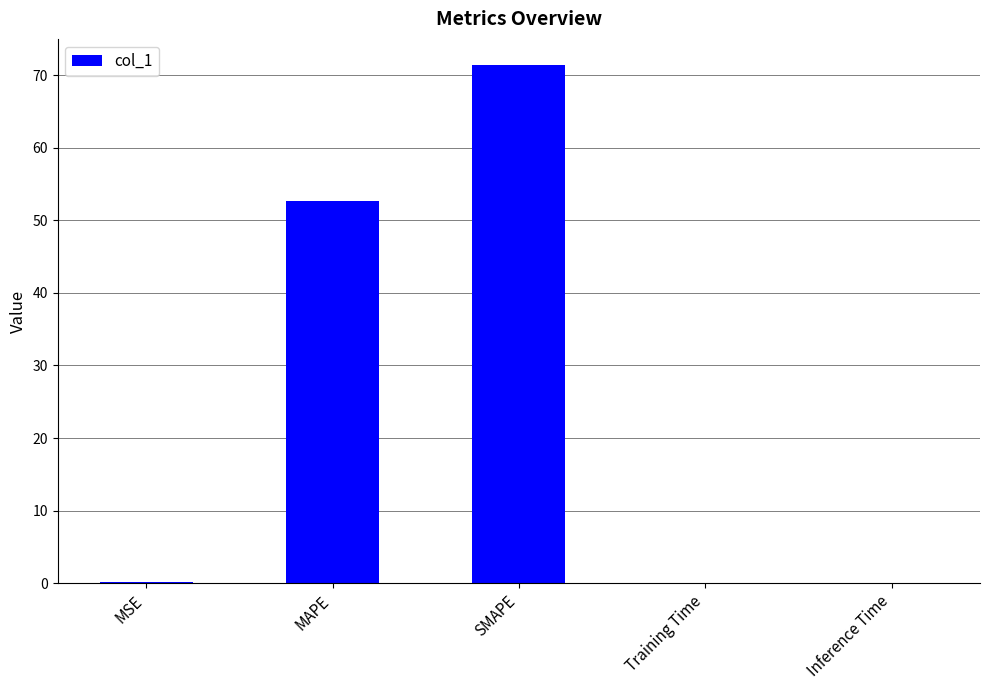

What is the difference between the values at MAPE and Inference Time?

52.5